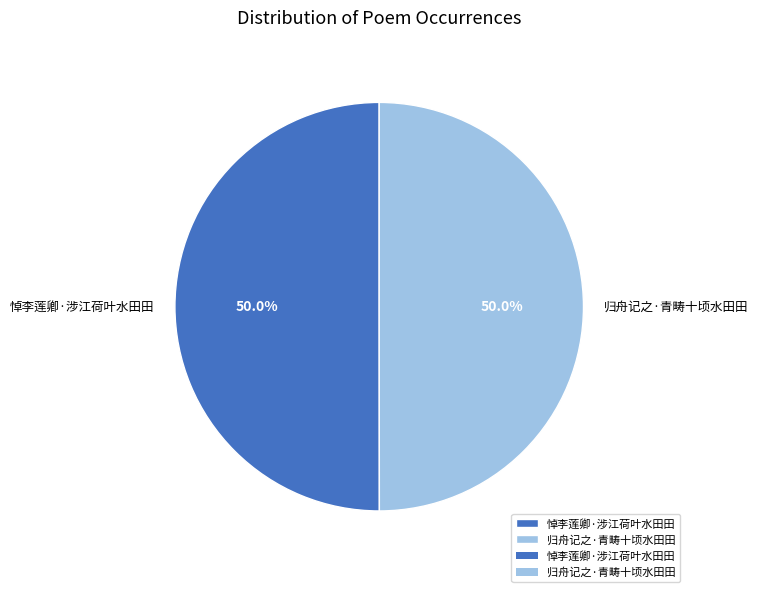

What percentage do 归舟记之·青畴十顷水田田 and 悼李莲卿·涉江荷叶水田田 together represent?

100.0%